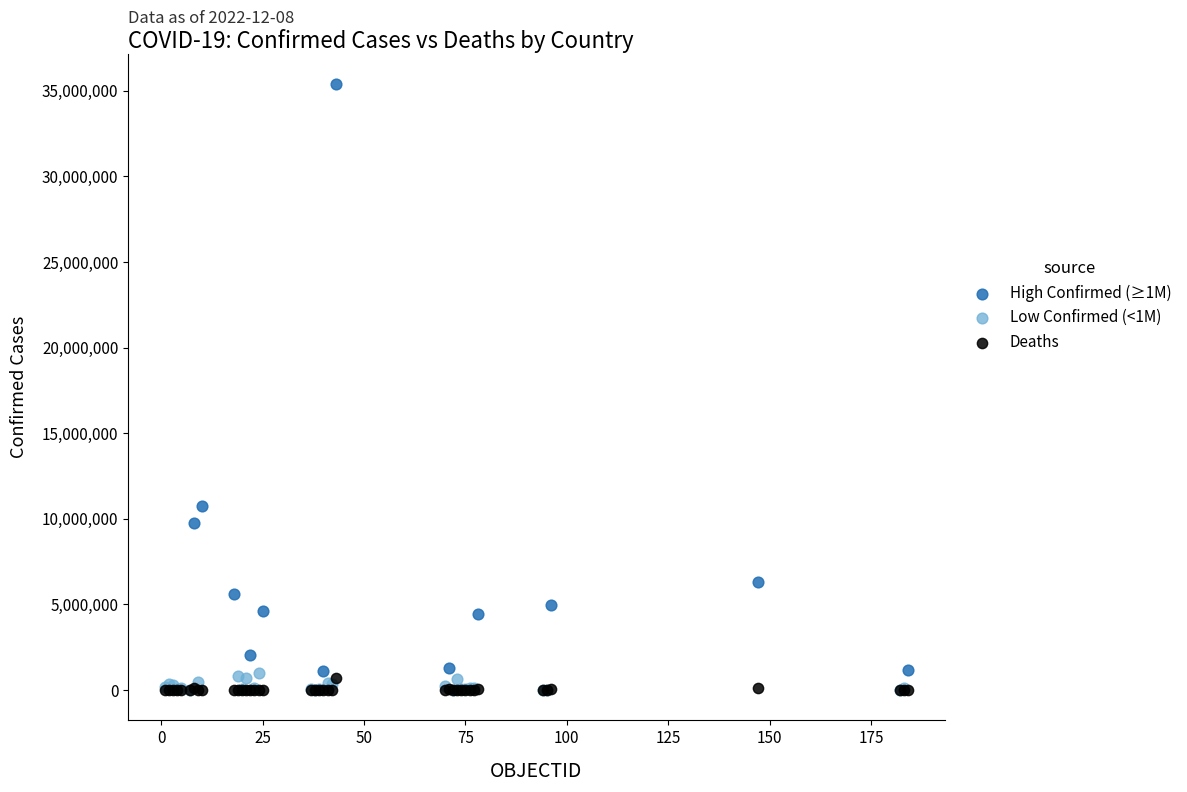

Which series has the largest Y range (max minus min)?

High Confirmed (≥1M)